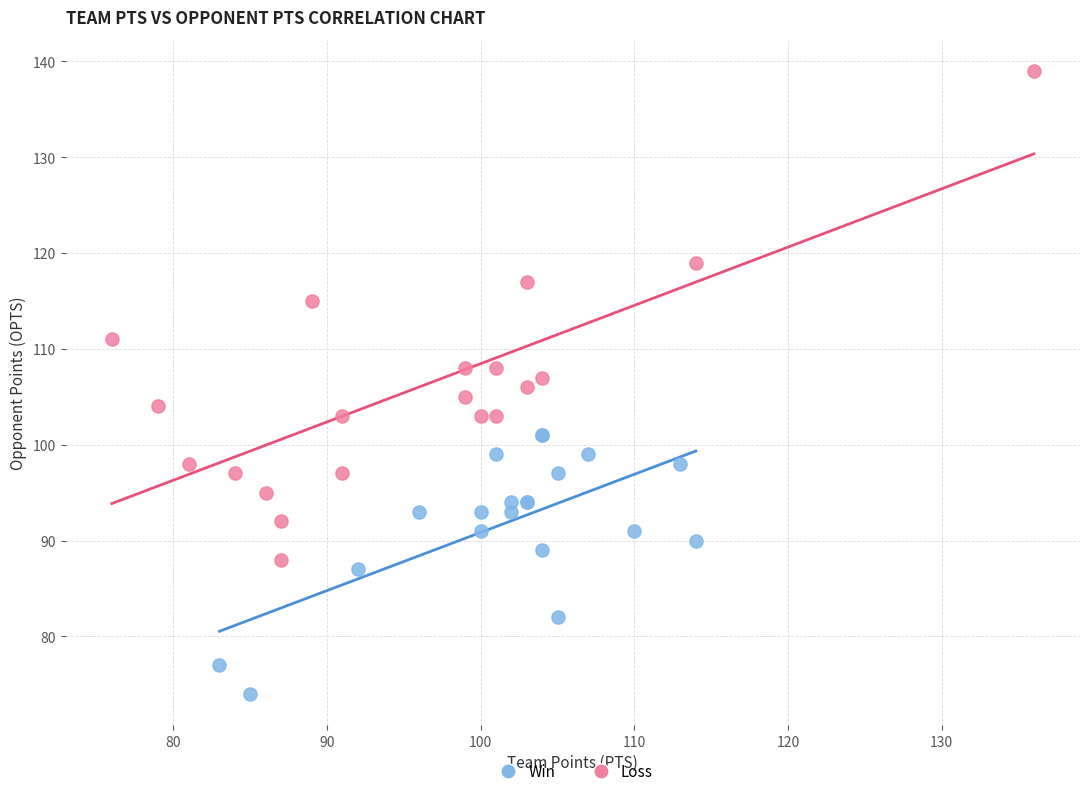

Which series contains the lowest Y value?

Win